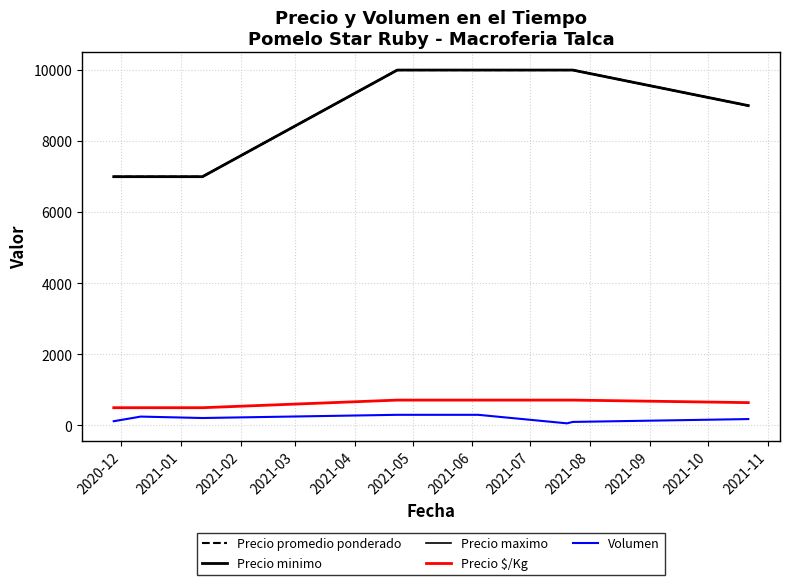

What is the average value of the Precio minimo series?

8750